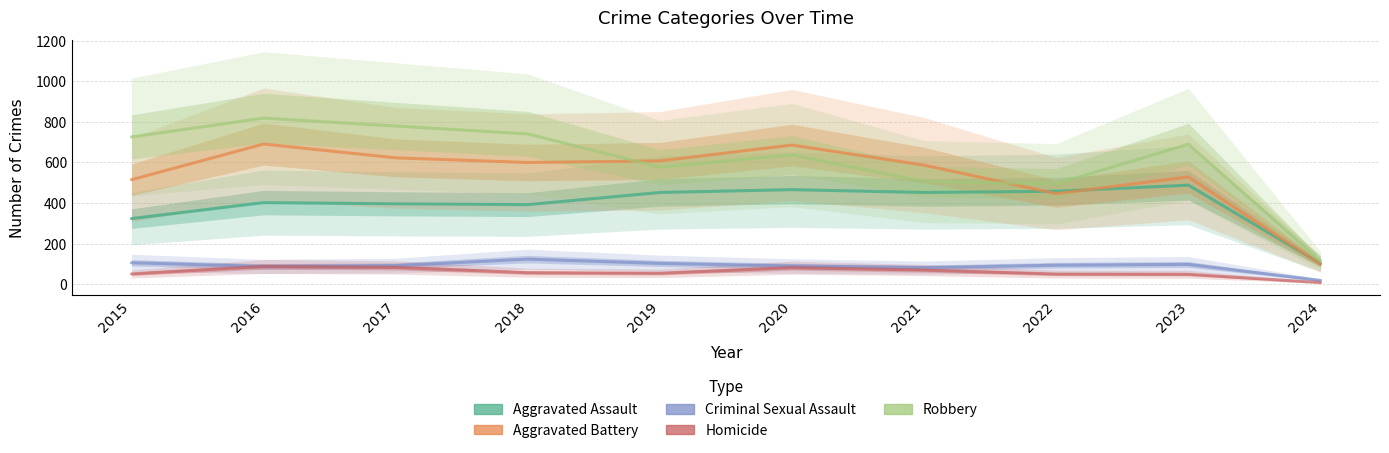

True or false: Criminal Sexual Assault and Aggravated Assault cross at least once.

False